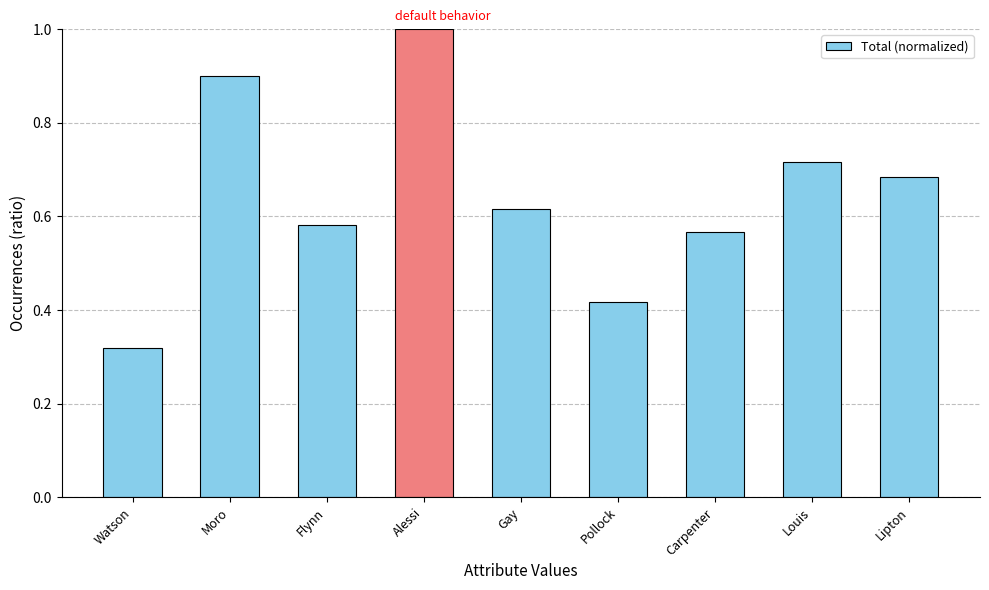

Where is the data nearest to the value 0?

Watson